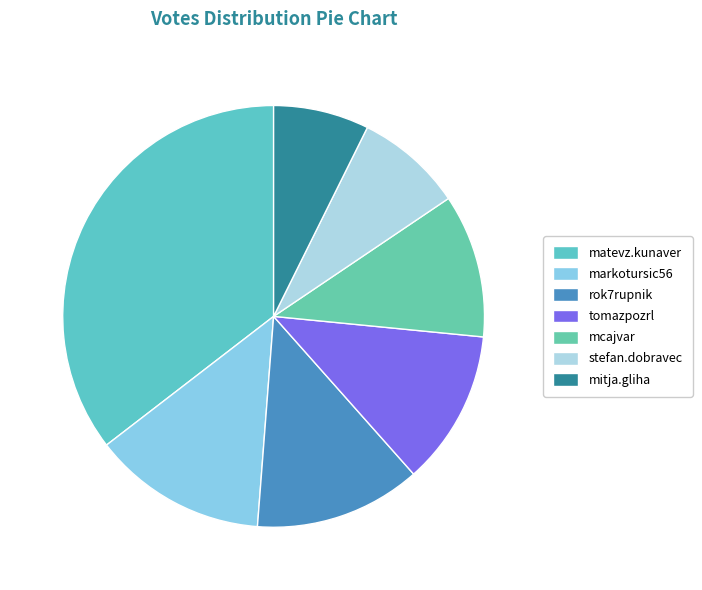

Count the number of slices in the pie.

7